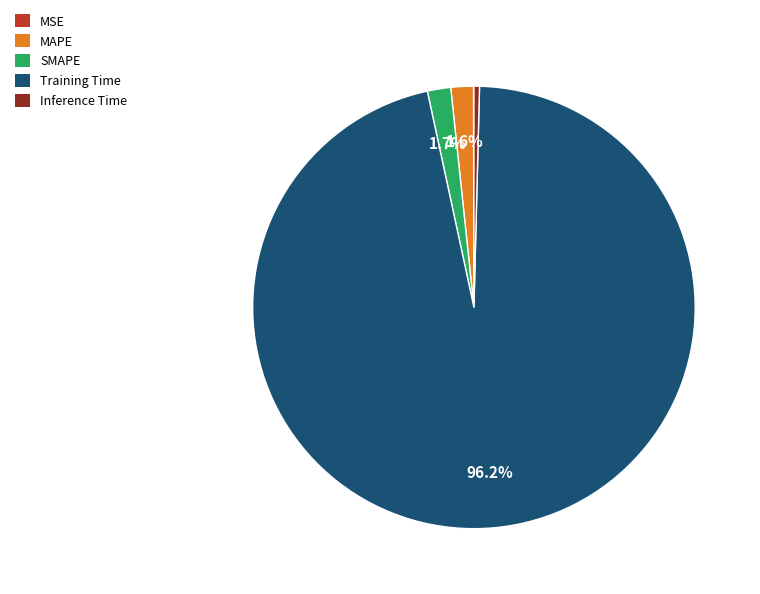

The Inference Time slice represents 0% of the pie. True or false?

True